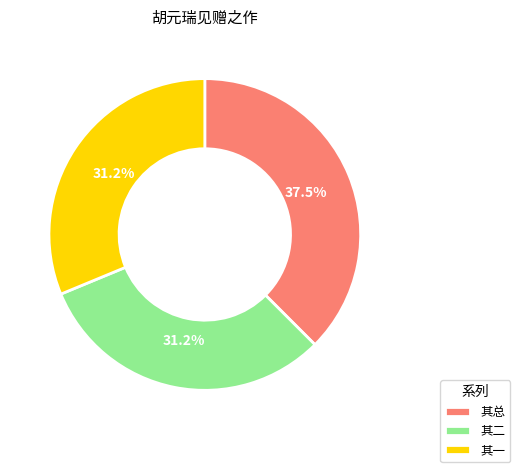

Count the number of slices in the pie.

3